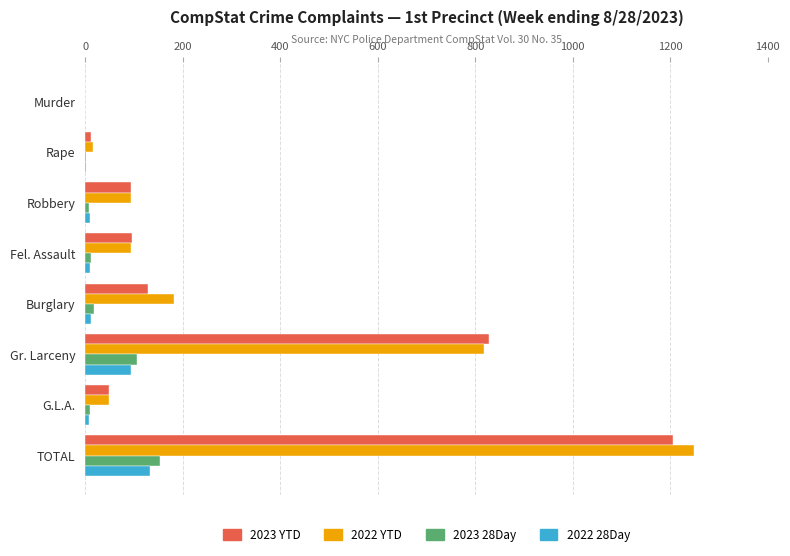

The value of 2023 YTD at Fel. Assault is 96. True or false?

True